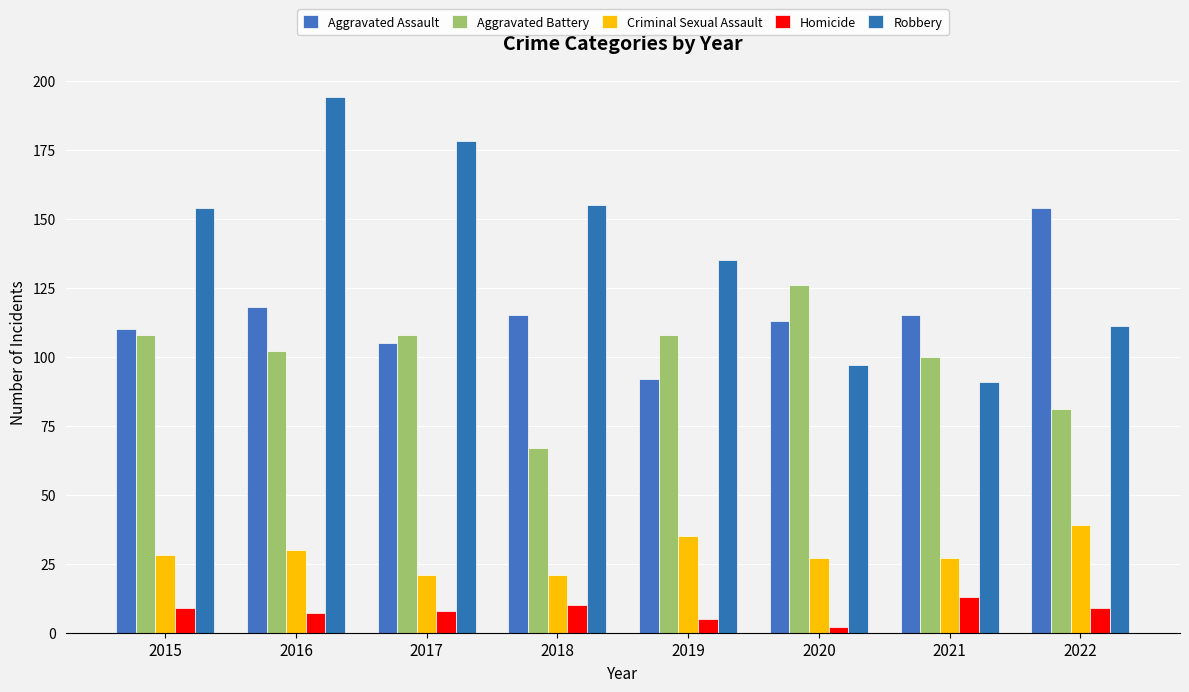

List the series in order of their peak value, lowest first.

Homicide, Criminal Sexual Assault, Aggravated Battery, Aggravated Assault, Robbery